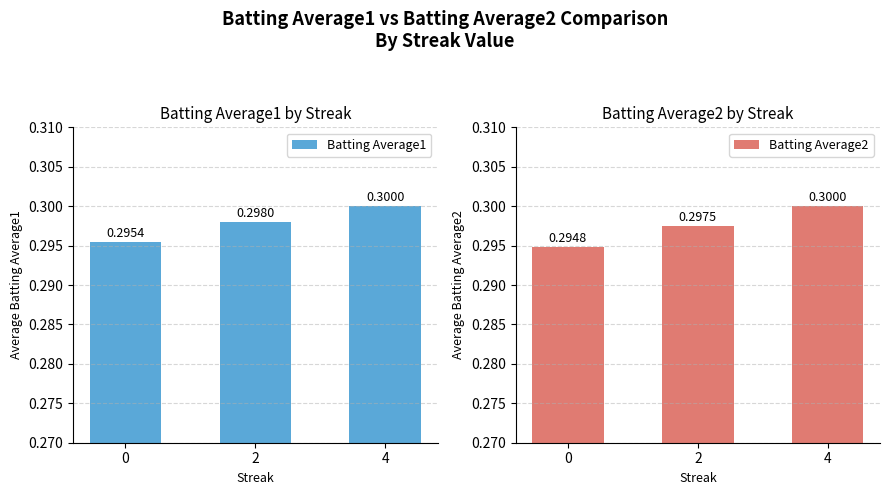

How many bars are there in each group?

2